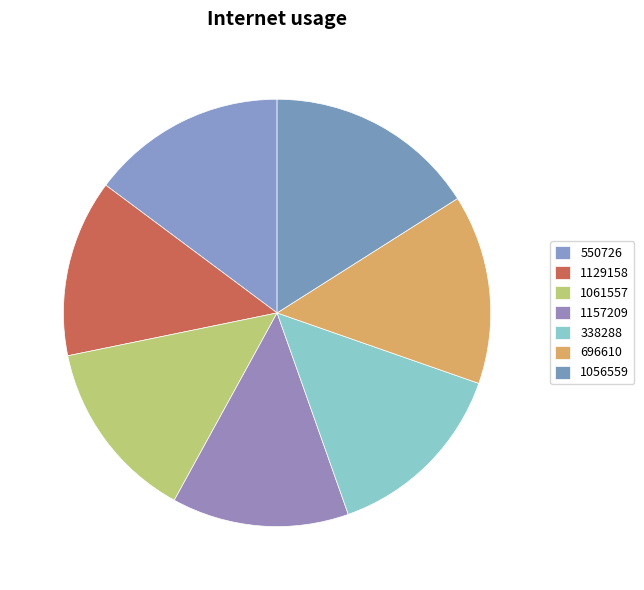

Is it true that 696610 is 14% of the pie?

True